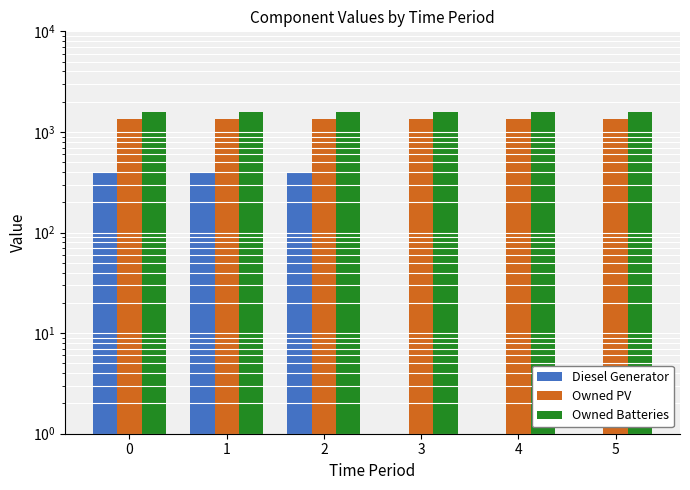

What is the total value across all series at 2?

3327